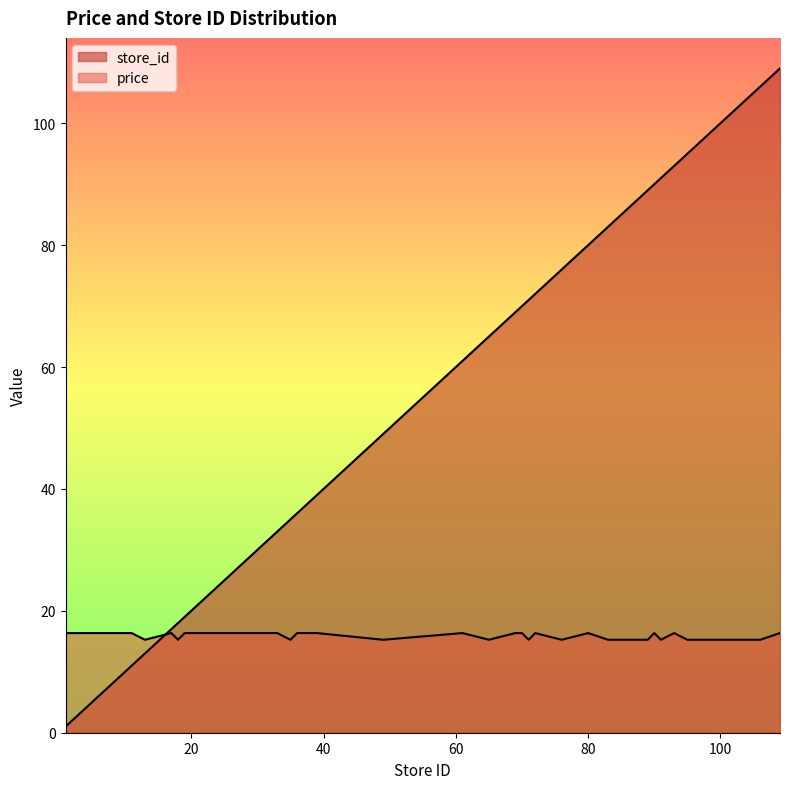

Where is price nearest to the value 15?

13